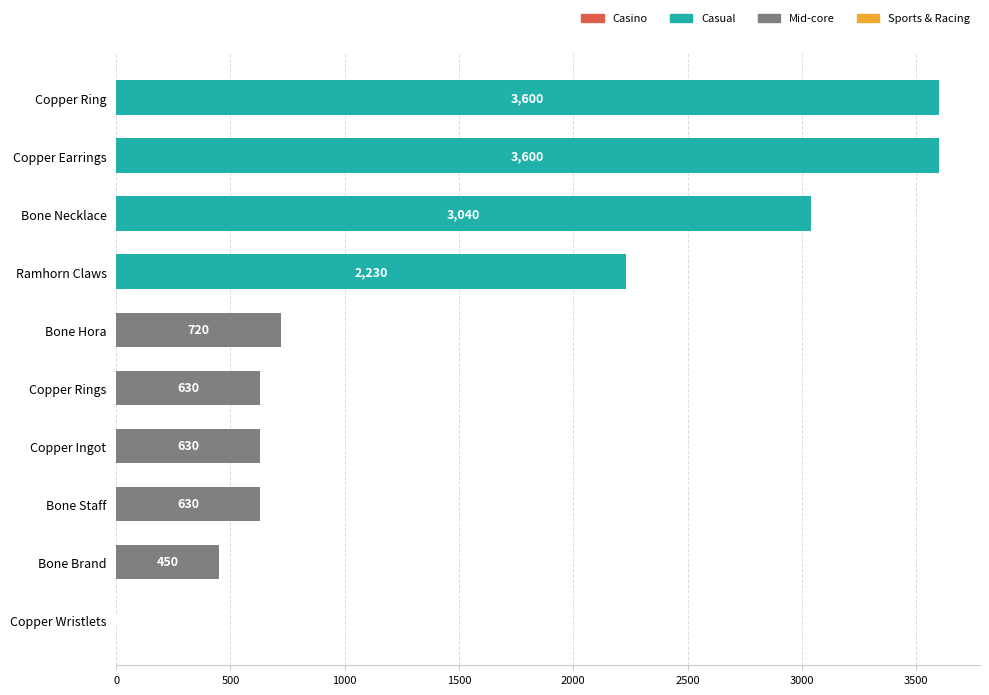

What is the sum of all values?

15531